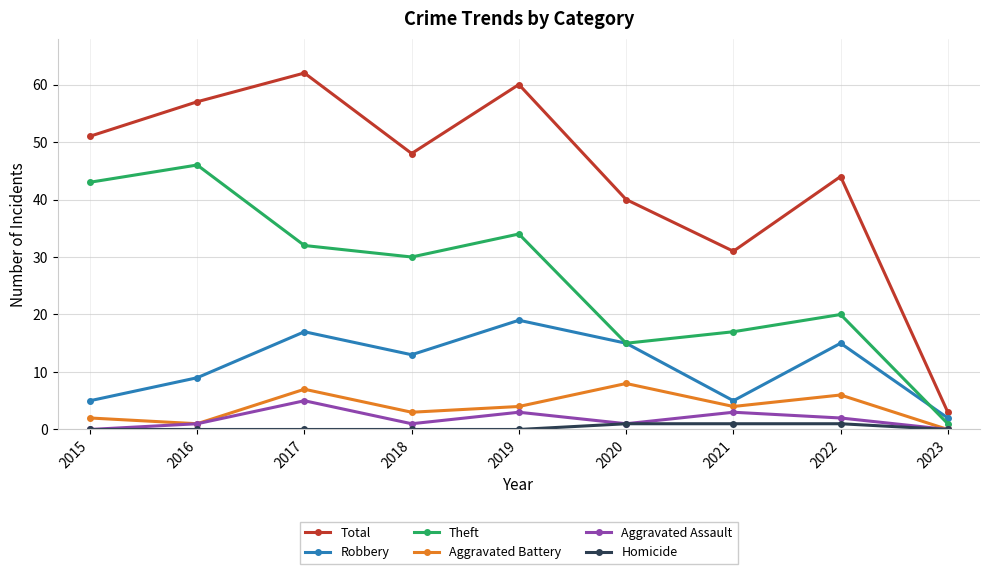

At which label is Robbery closest to 10?

2016